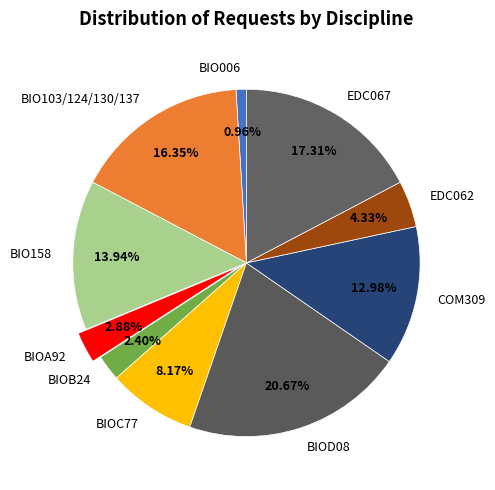

Between EDC062 and BIO103/124/130/137, which is larger?

BIO103/124/130/137